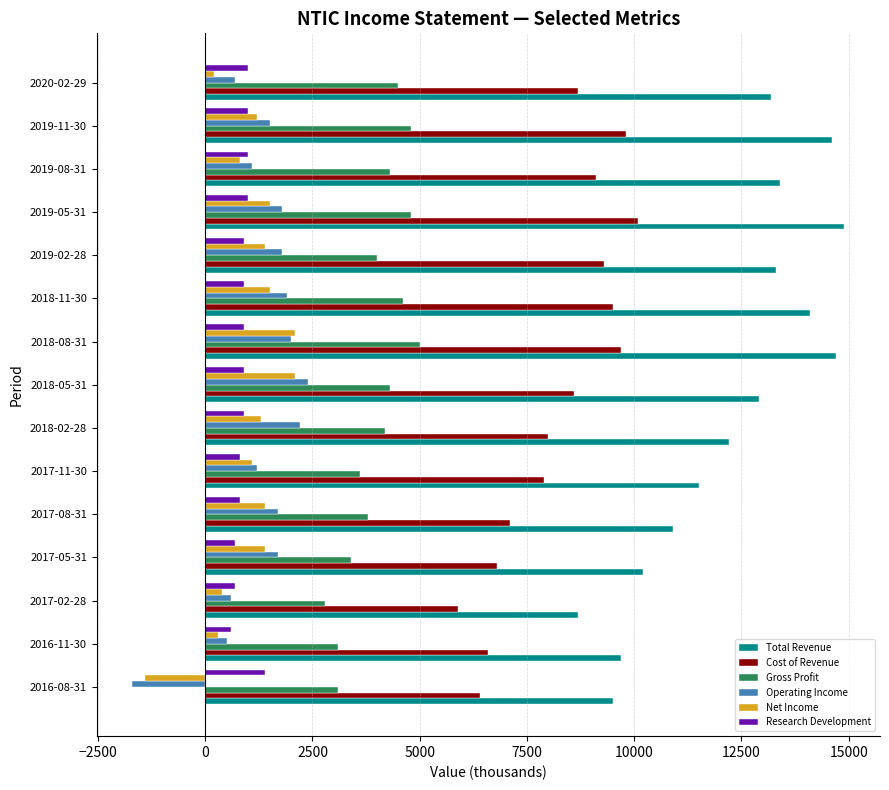

What is the average value of the Gross Profit series?

4020